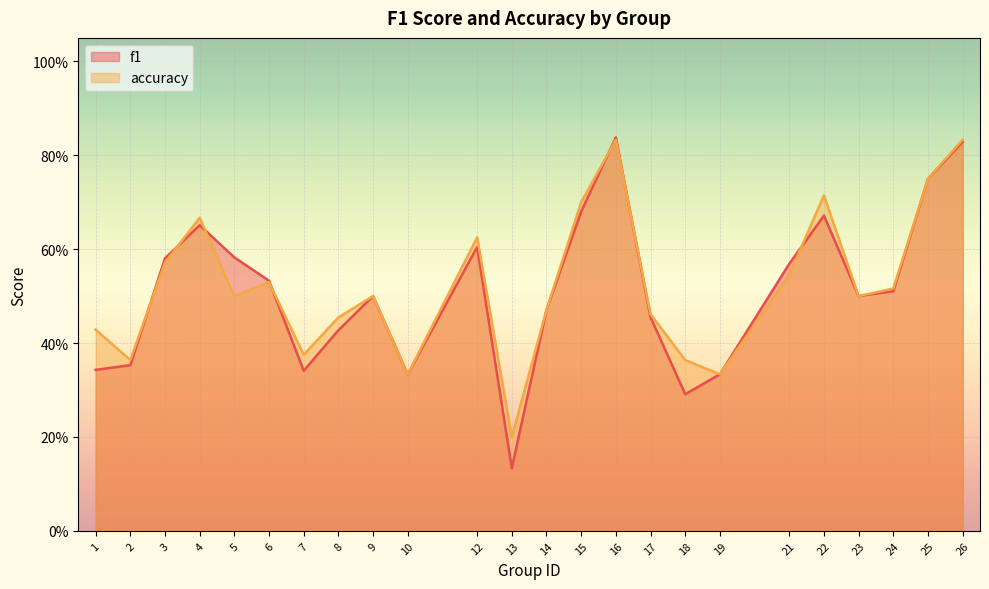

The accuracy series shows 0.5 at 9. True or false?

True